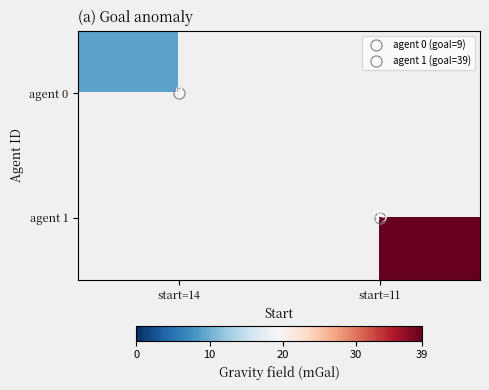

How many distinct data groups are displayed?

2